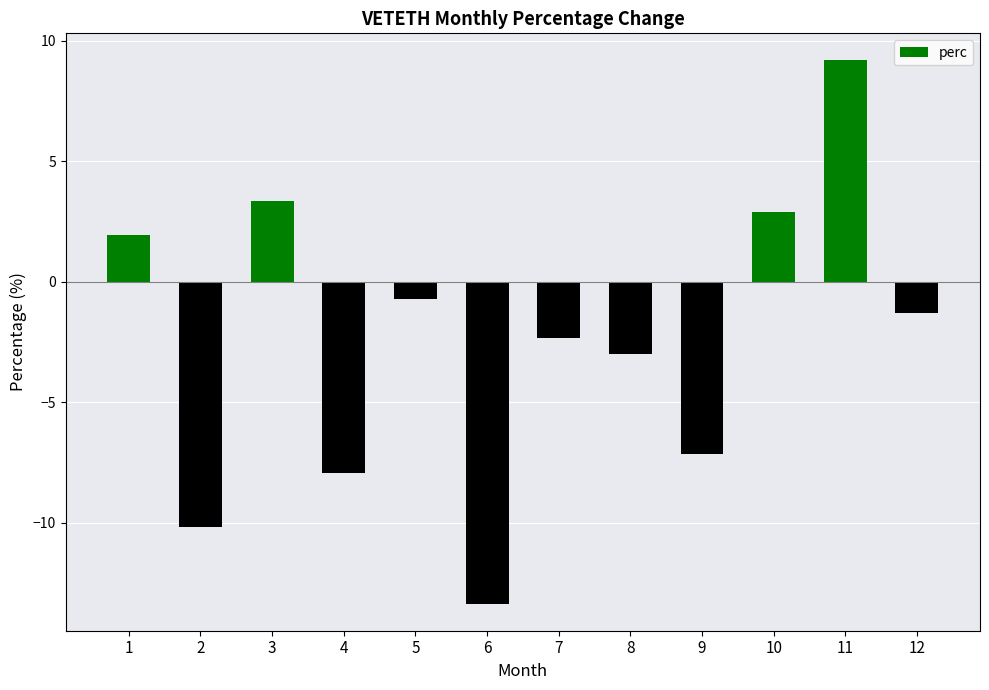

List the labels in order of value, smallest first.

6, 2, 4, 9, 8, 7, 12, 5, 1, 10, 3, 11